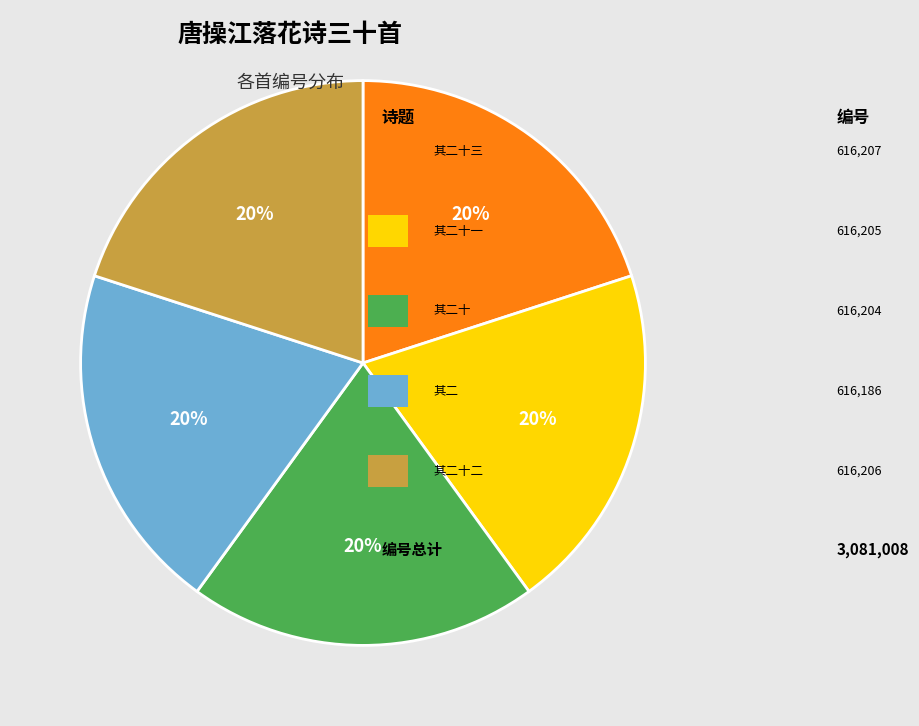

To the nearest percent, what is the average slice percentage?

20%